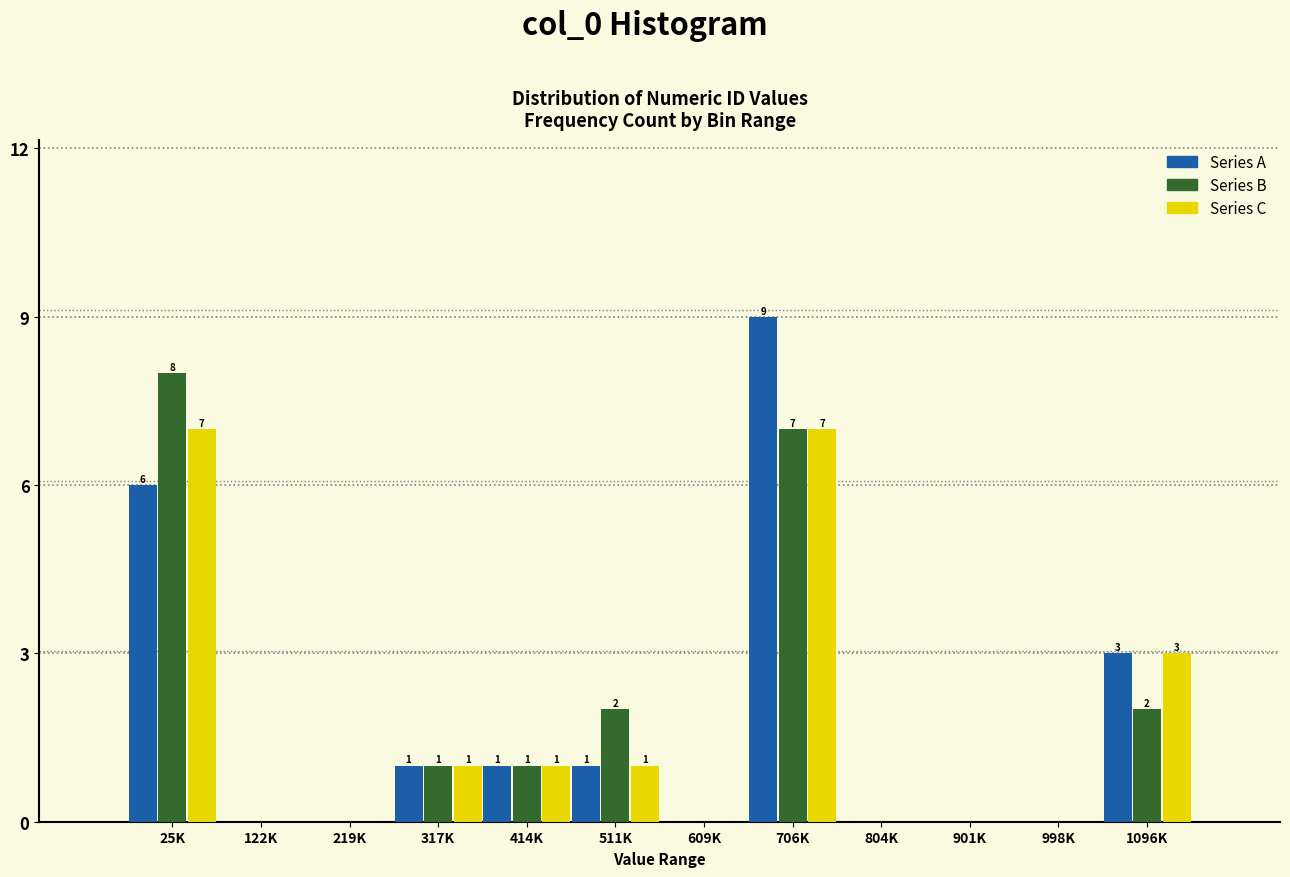

Reading left to right, extract all data points from this chart.

Series A: 25K=6	122K=0	219K=0	317K=1	414K=1	511K=1	609K=0	706K=9	804K=0	901K=0	998K=0	1096K=3
Series B: 25K=8	122K=0	219K=0	317K=1	414K=1	511K=2	609K=0	706K=7	804K=0	901K=0	998K=0	1096K=2
Series C: 25K=7	122K=0	219K=0	317K=1	414K=1	511K=1	609K=0	706K=7	804K=0	901K=0	998K=0	1096K=3